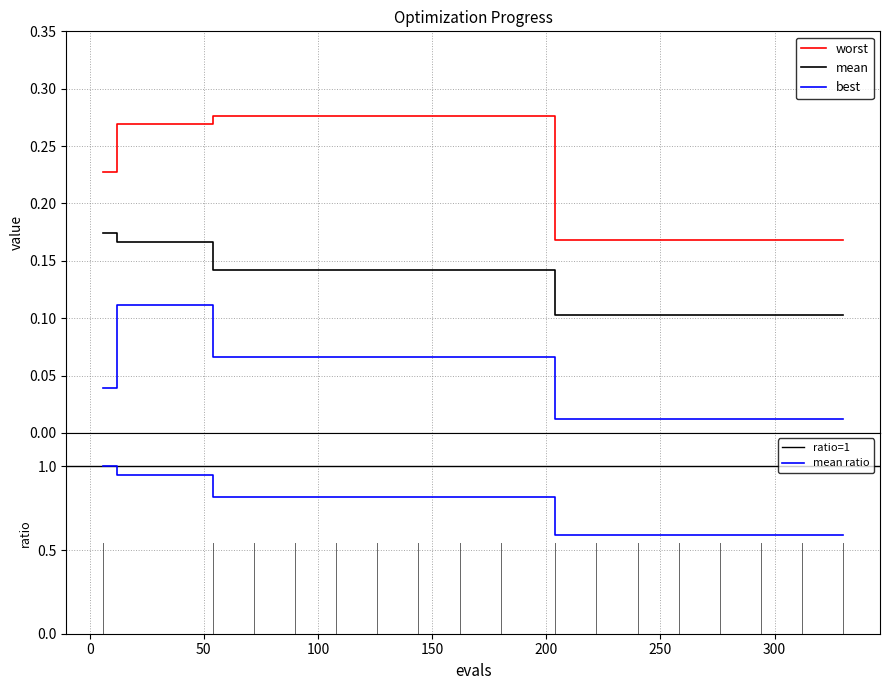

What is the difference between the best values at 162 and 276?

0.1